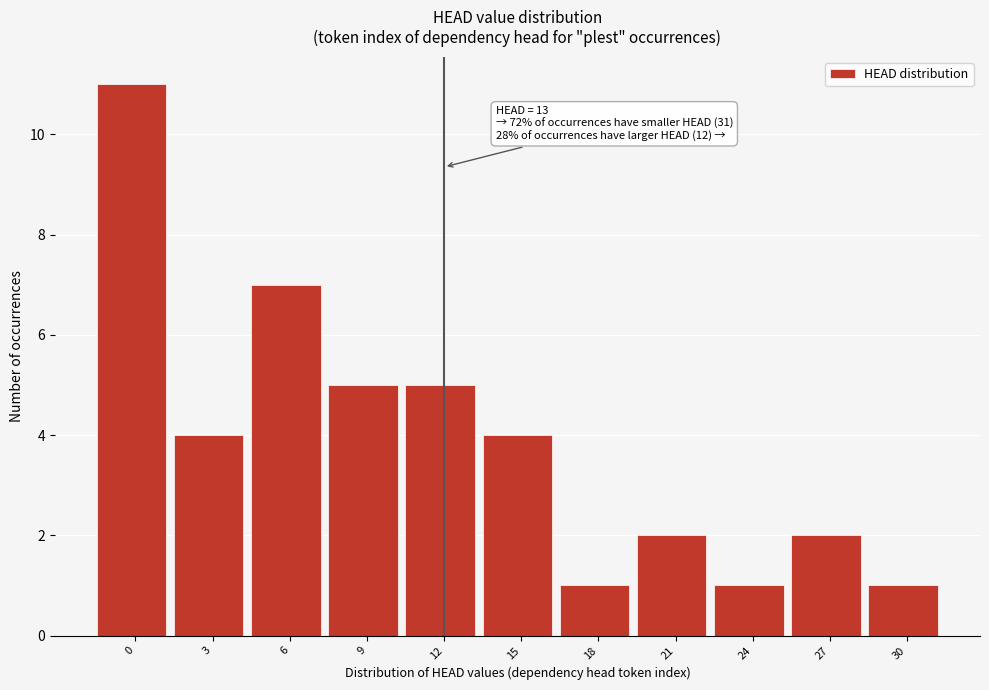

Reading left to right, what are all the values shown in this chart?

11	4	7	5	5	4	1	2	1	2	1